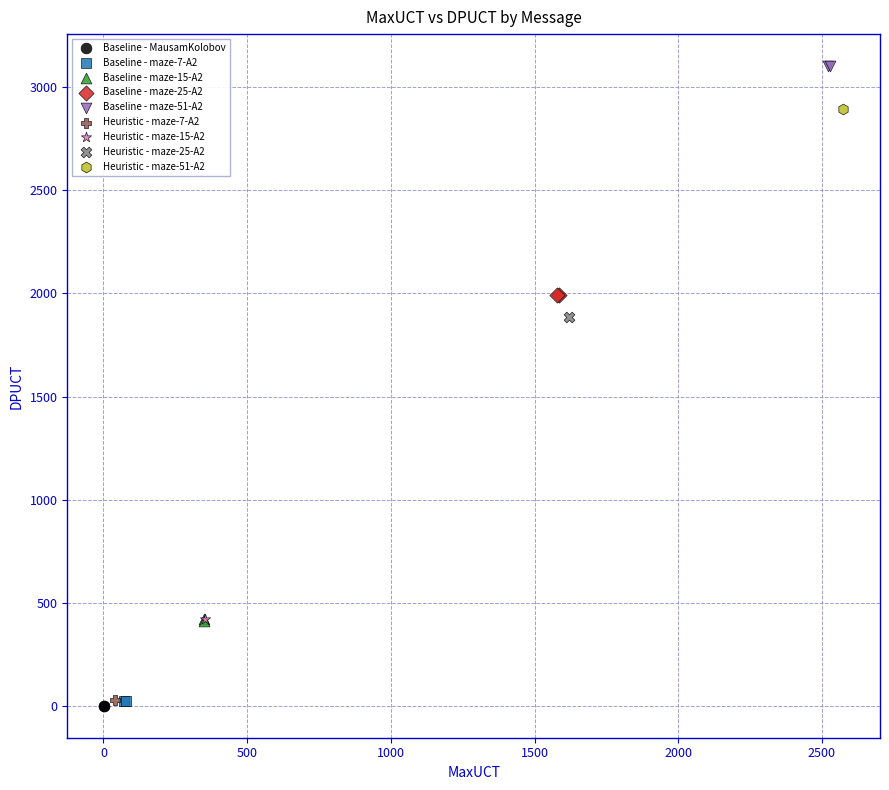

What are all the series names shown in the legend?

Baseline - MausamKolobov, Baseline - maze-7-A2, Baseline - maze-15-A2, Baseline - maze-25-A2, Baseline - maze-51-A2, Heuristic - maze-7-A2, Heuristic - maze-15-A2, Heuristic - maze-25-A2, Heuristic - maze-51-A2